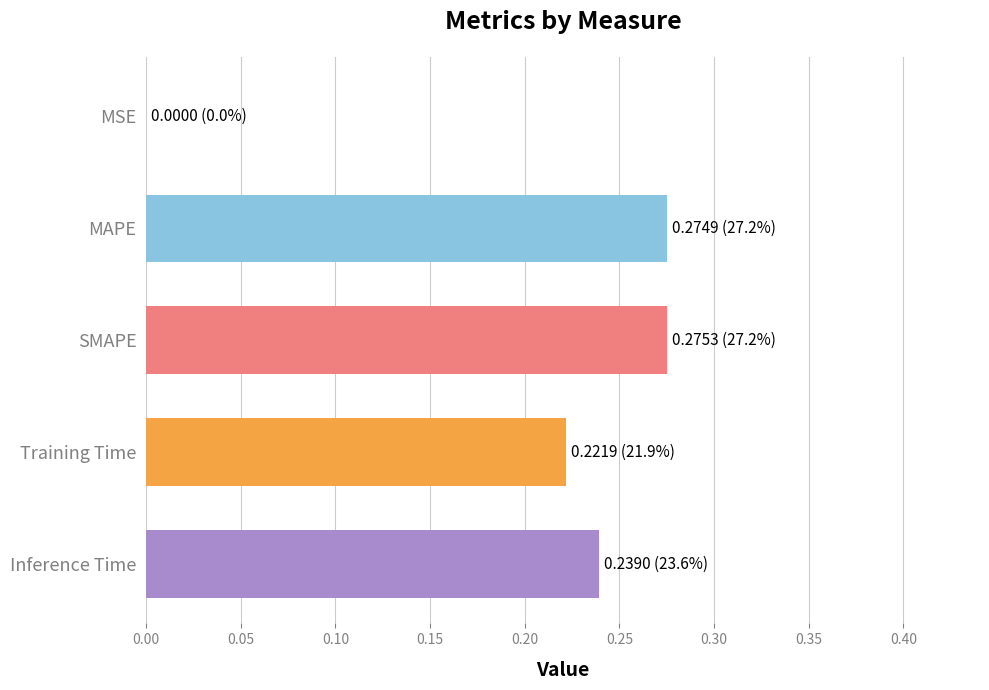

Which has a higher value, Training Time or Inference Time?

Inference Time